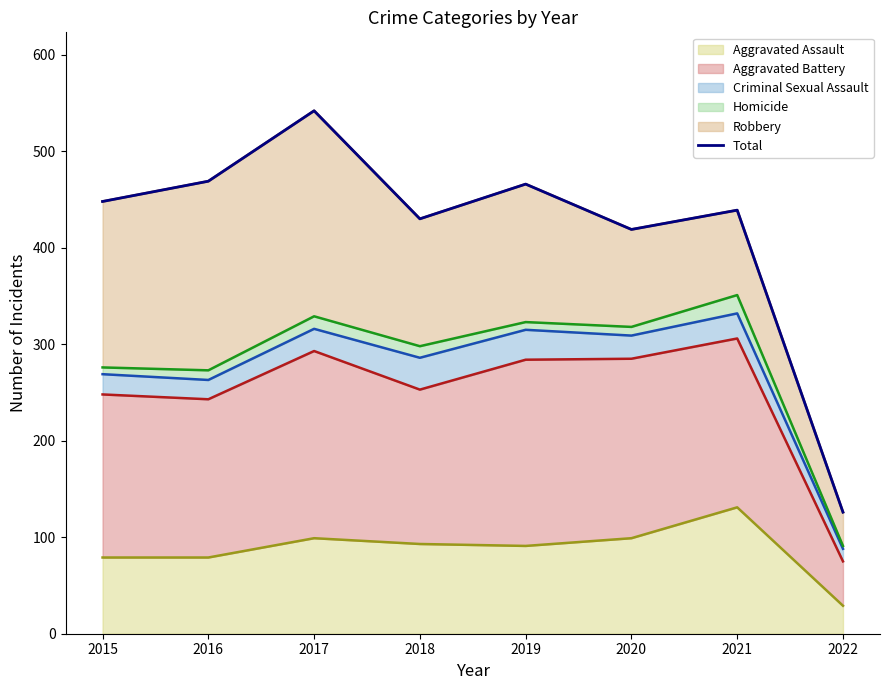

Reading left to right, extract all data points from this chart.

448	469	542	430	466	419	439	126